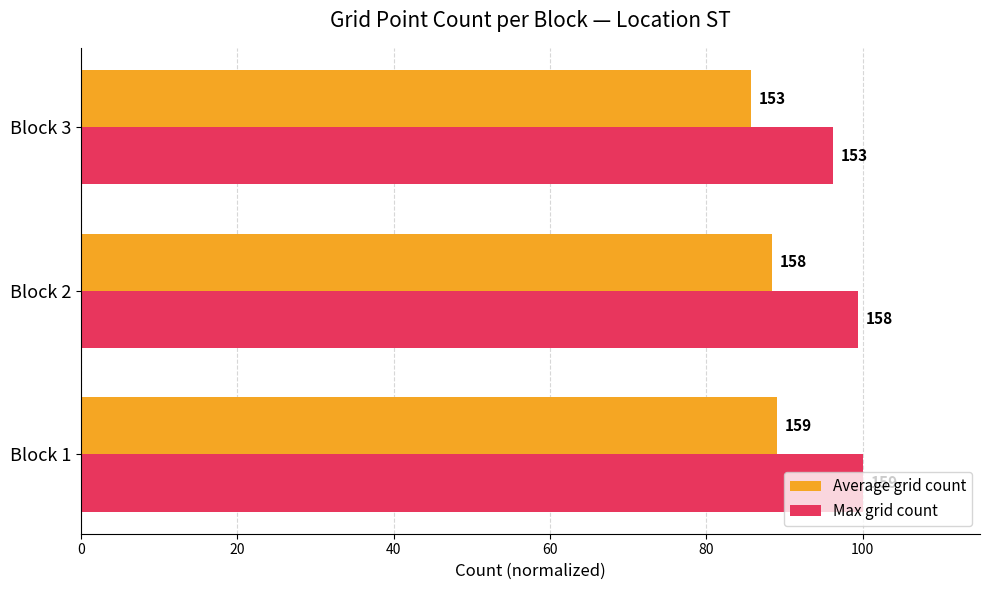

What is the sum of all Max grid count values?

295.6